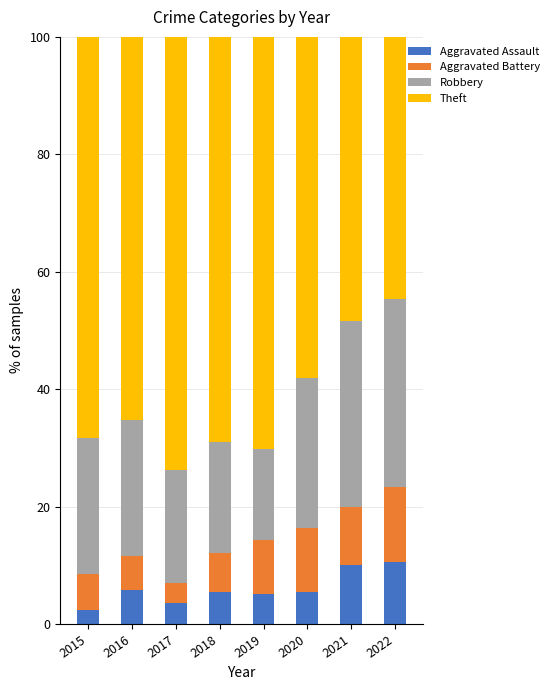

What is the sum of all Aggravated Assault values?

48.4